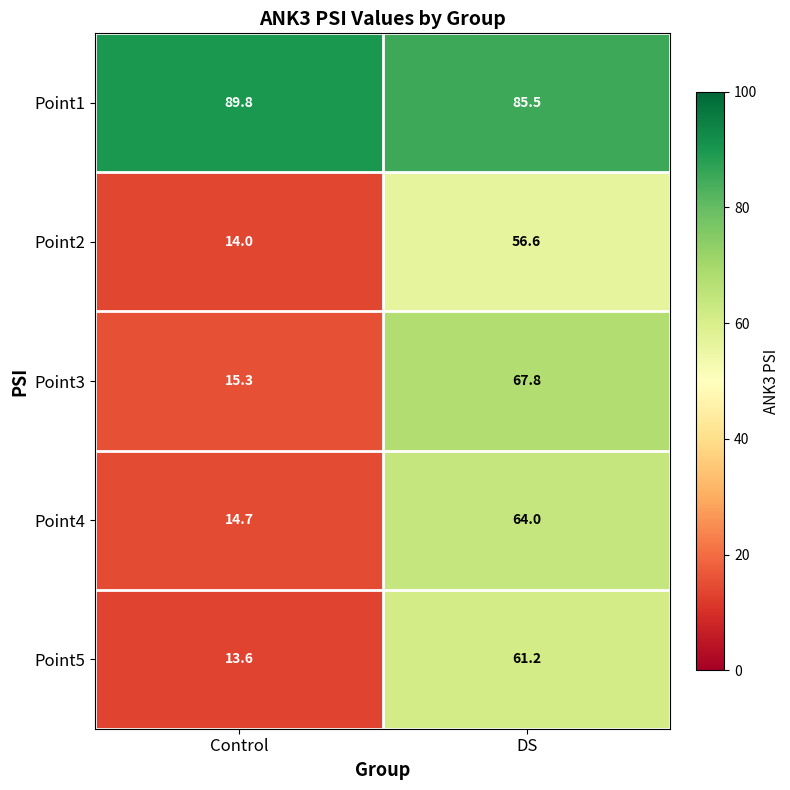

The Point1 series shows 85.5 at DS. True or false?

True